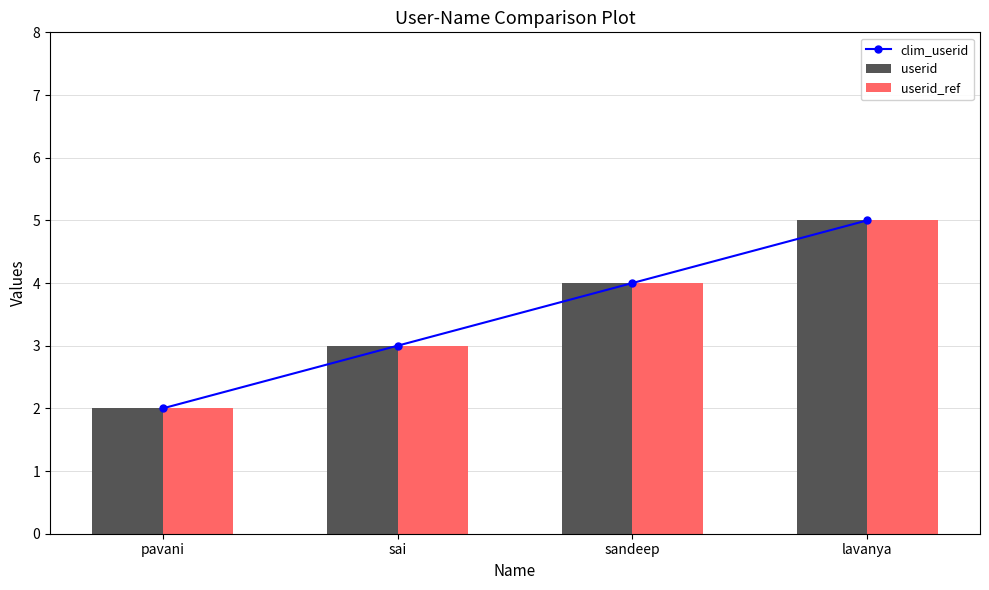

List the labels in order of userid_ref value, largest first.

lavanya, sandeep, sai, pavani